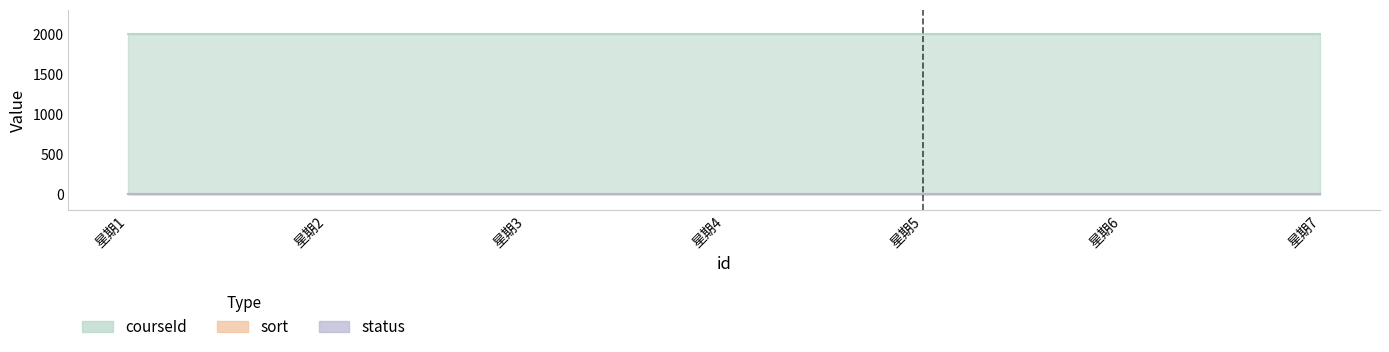

Reading left to right, what are all the values shown in this chart?

courseId: 2001	2001	2001	2001	2001	2001	2001
sort: 0	0	0	0	0	0	0
status: 1	1	1	1	1	1	1